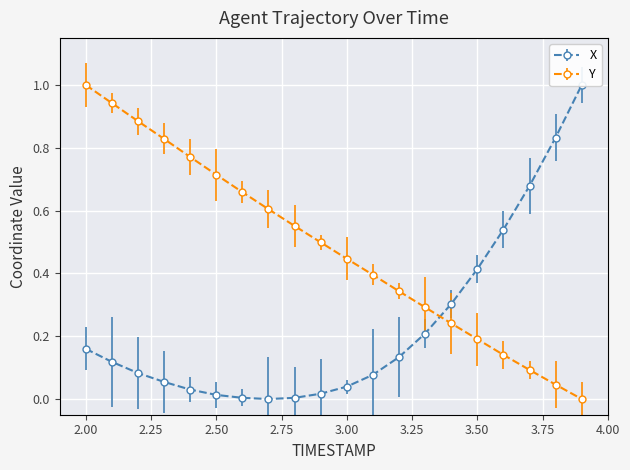

Is it true that X equals 0.5 at 3.6?

True